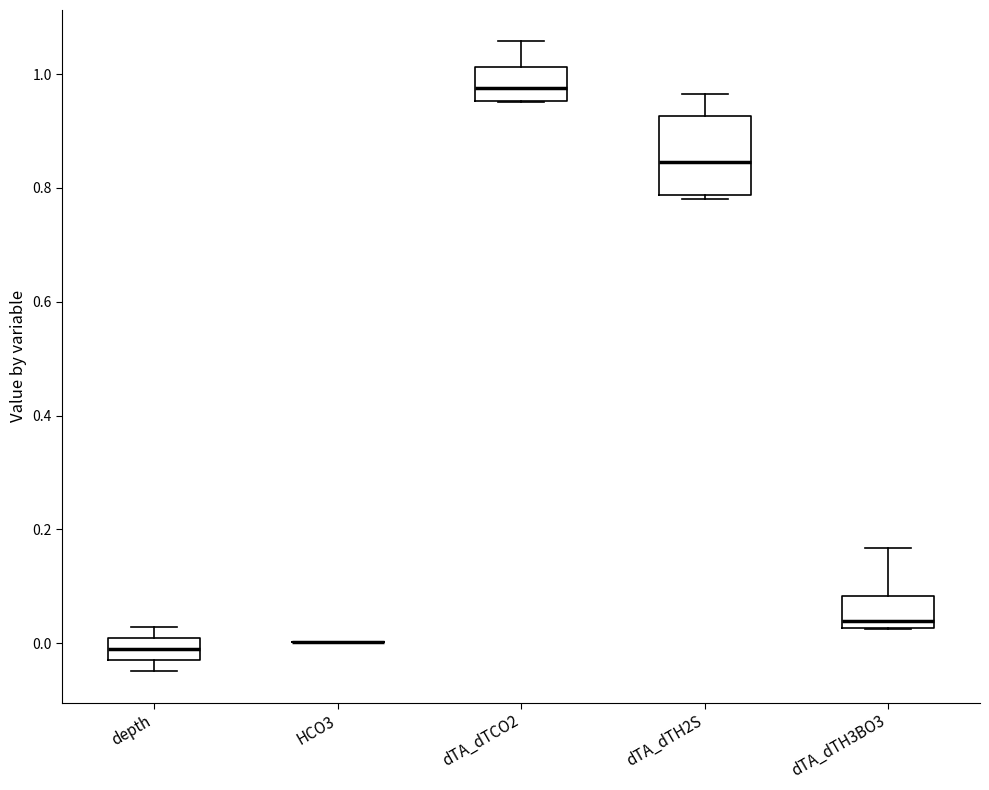

Comparing the boxes themselves (not the whiskers), which one is the tallest?

dTA_dTH2S